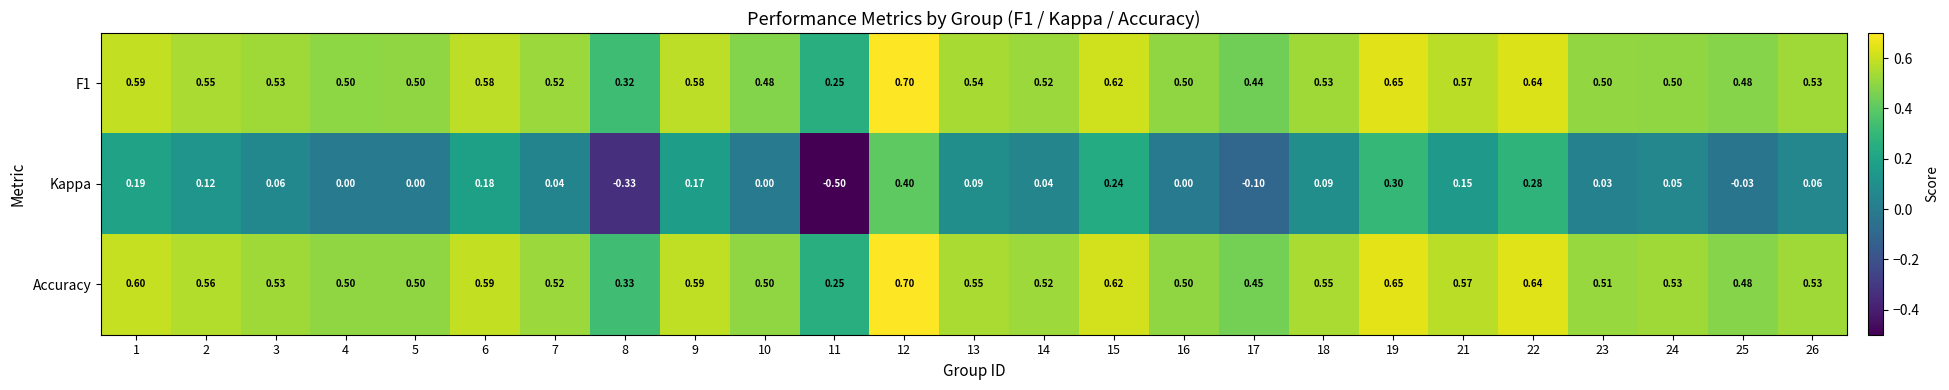

Which series has the largest total across all categories?

Accuracy